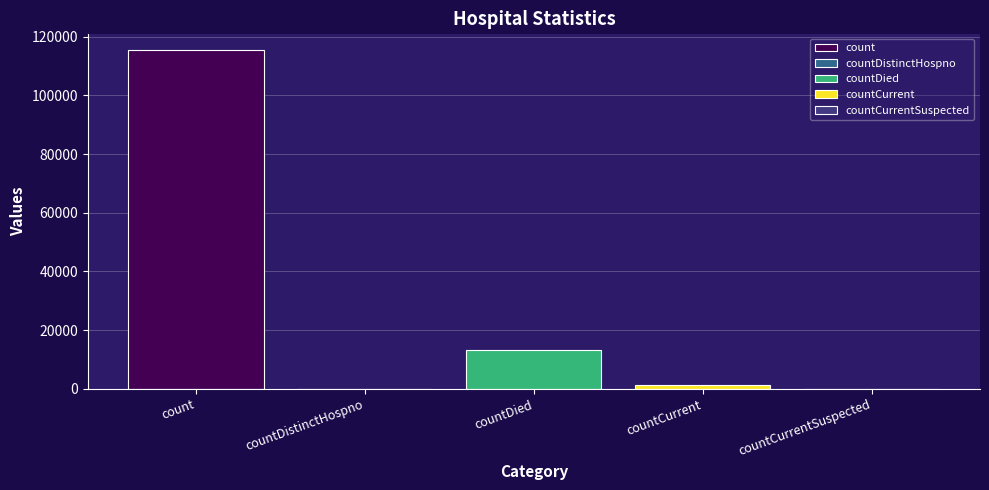

What is the label of the 2nd bar from the right?

countCurrent